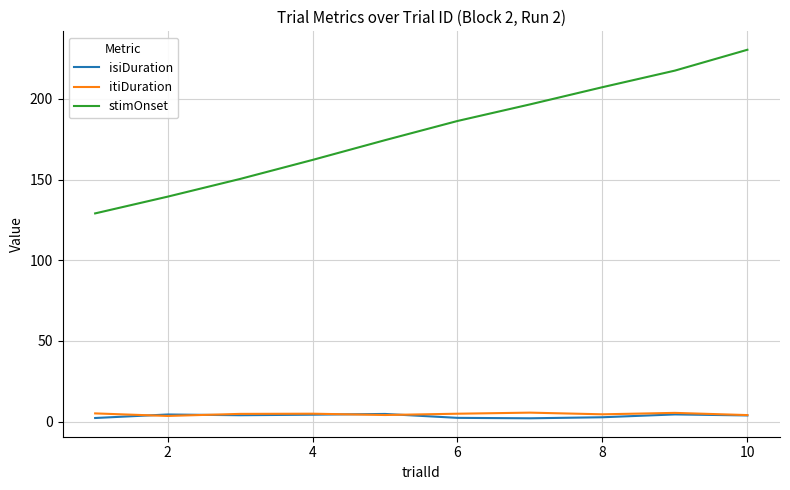

What is the maximum value shown in the chart?

230.5